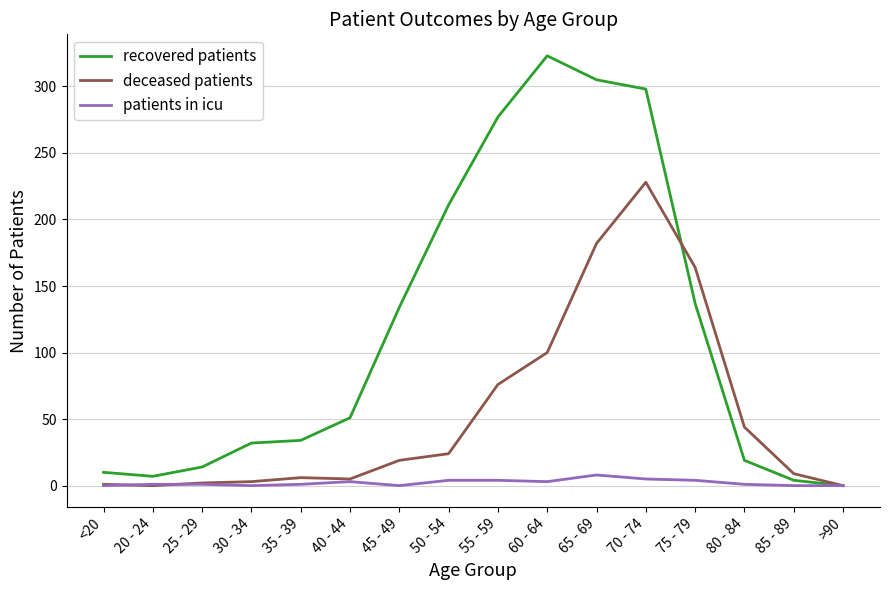

Is this an area chart (filled region under the line)?

No